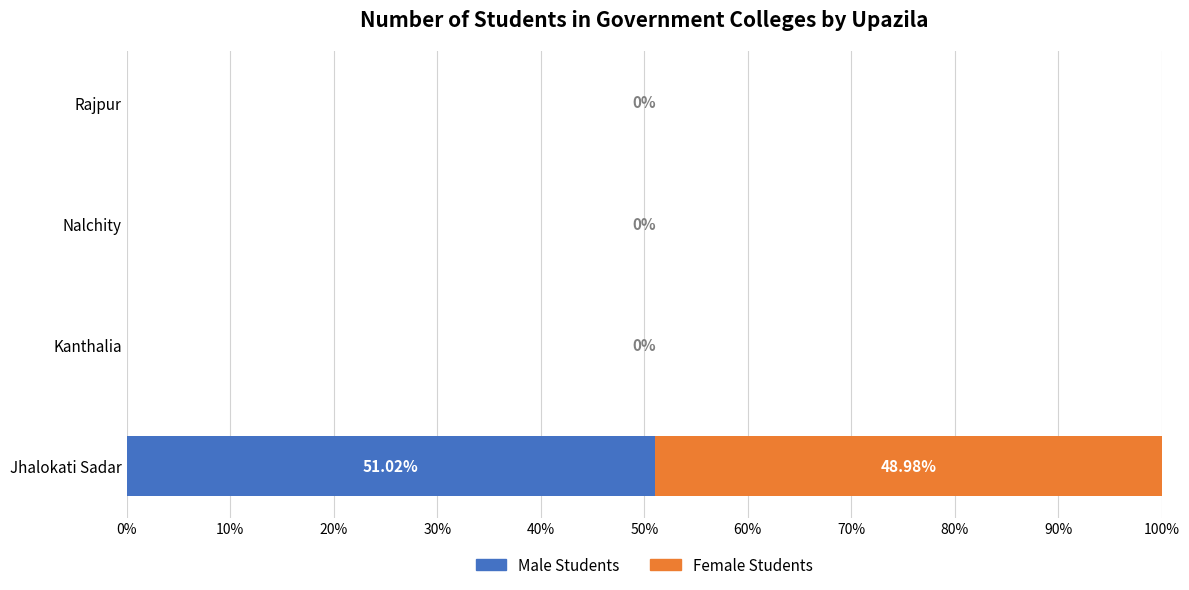

How many data points in Male Students are above 0?

1